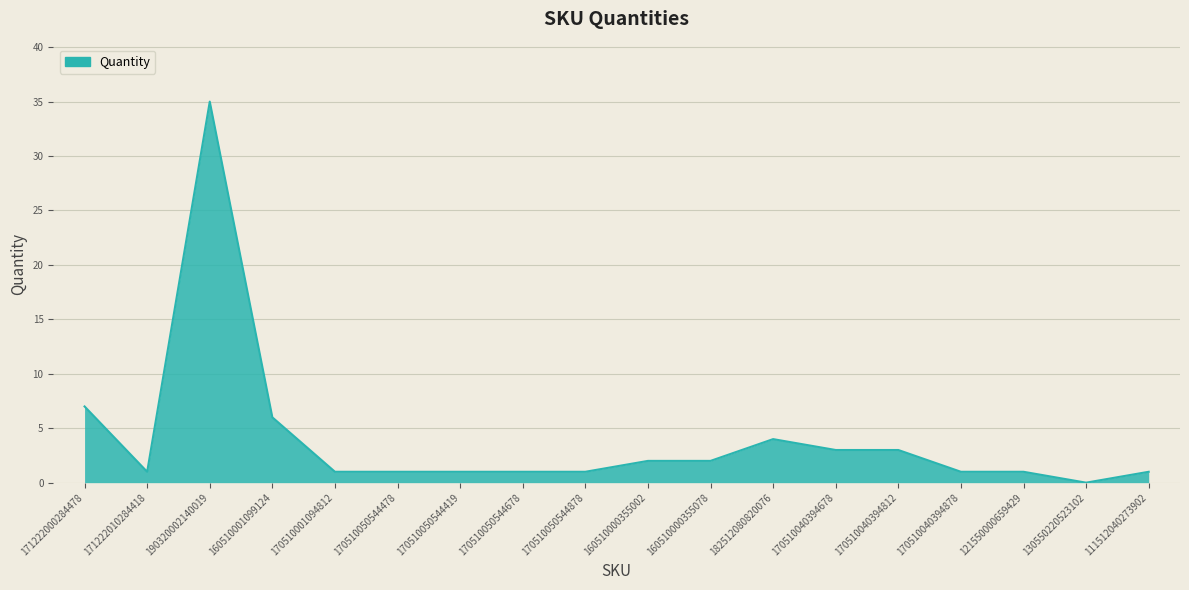

Is it true that the value at 190320002140019 is 19?

False